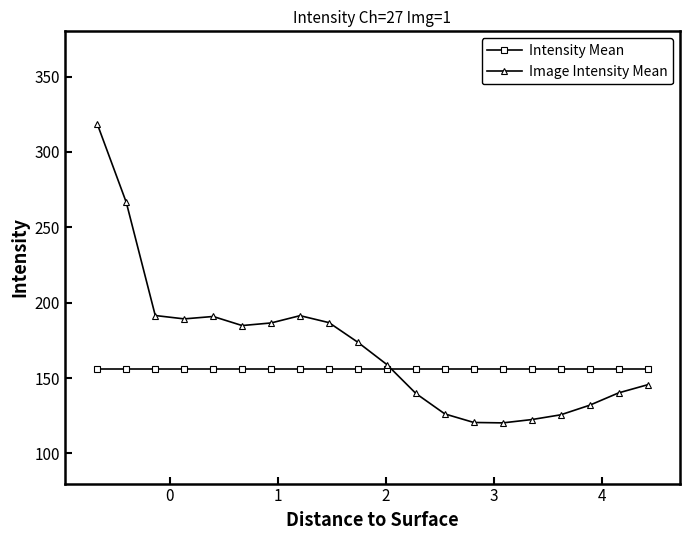

Rank the series by their maximum value, from highest to lowest.

Image Intensity Mean, Intensity Mean